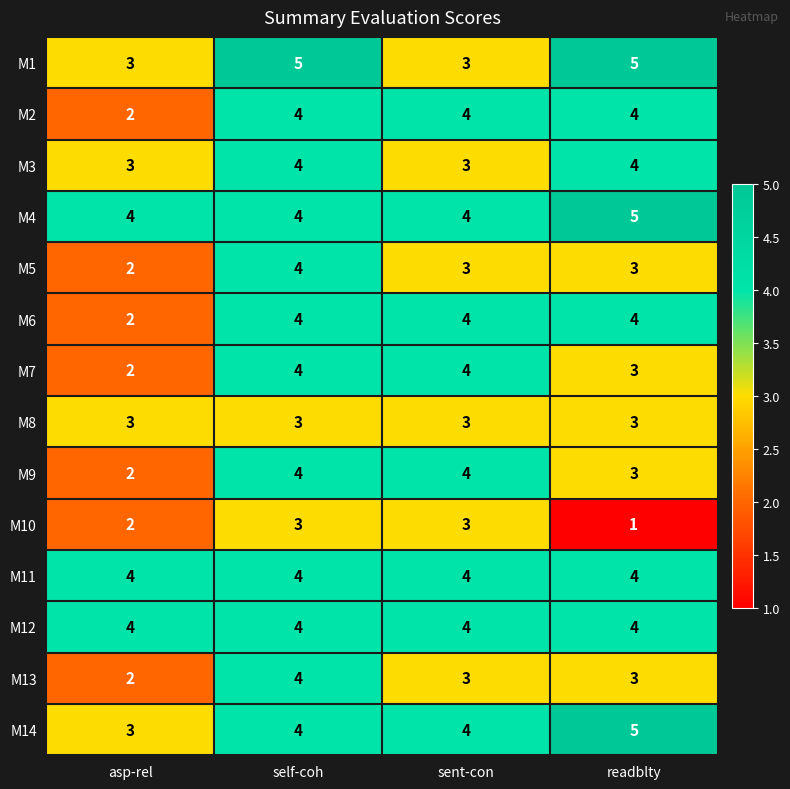

What is the total value across all series at readblty?

51